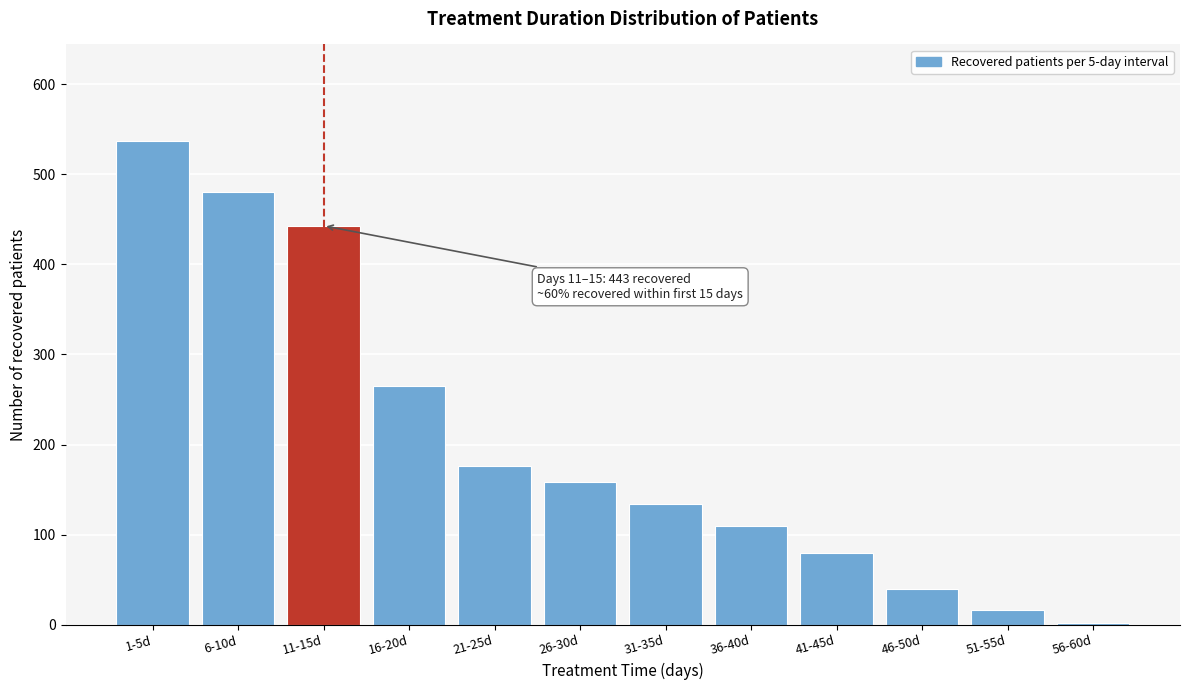

Reading left to right, list all the values displayed in this chart.

537	480	443	265	176	158	134	109	79	40	16	2